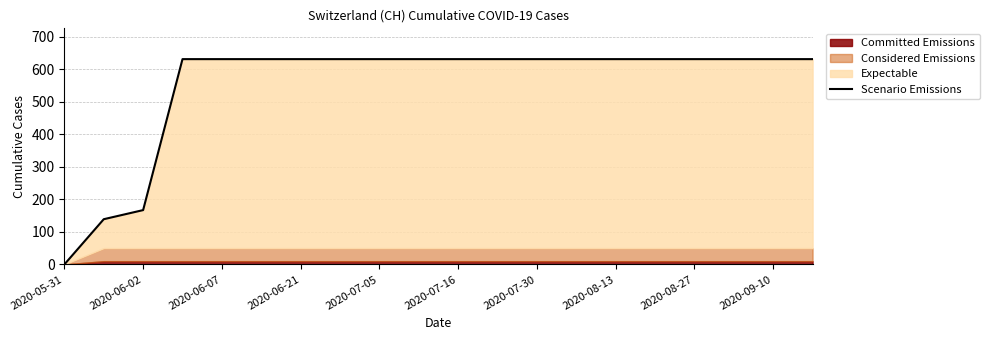

At which label does Scenario Emissions reach its minimum?

2020-05-31